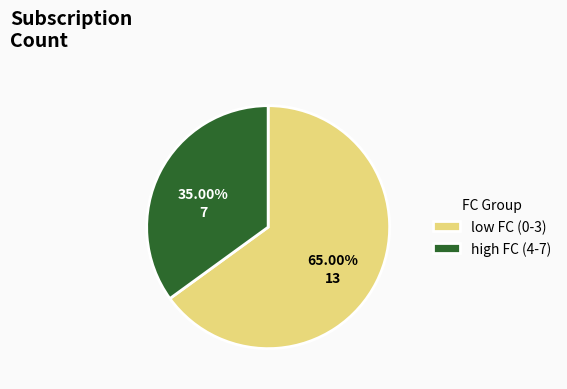

How many segments does this pie chart have?

2